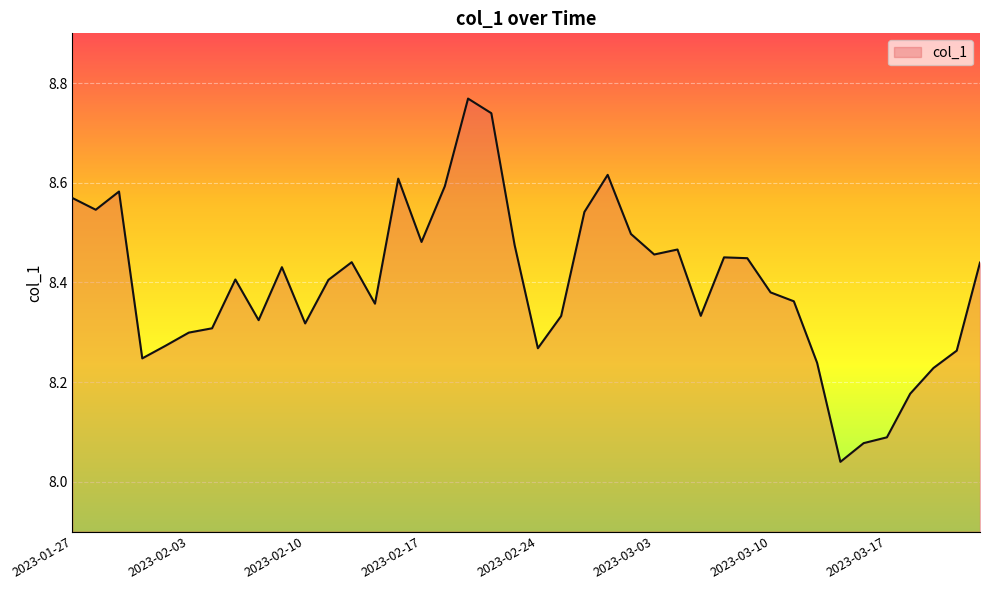

What is the smallest value displayed?

8.0